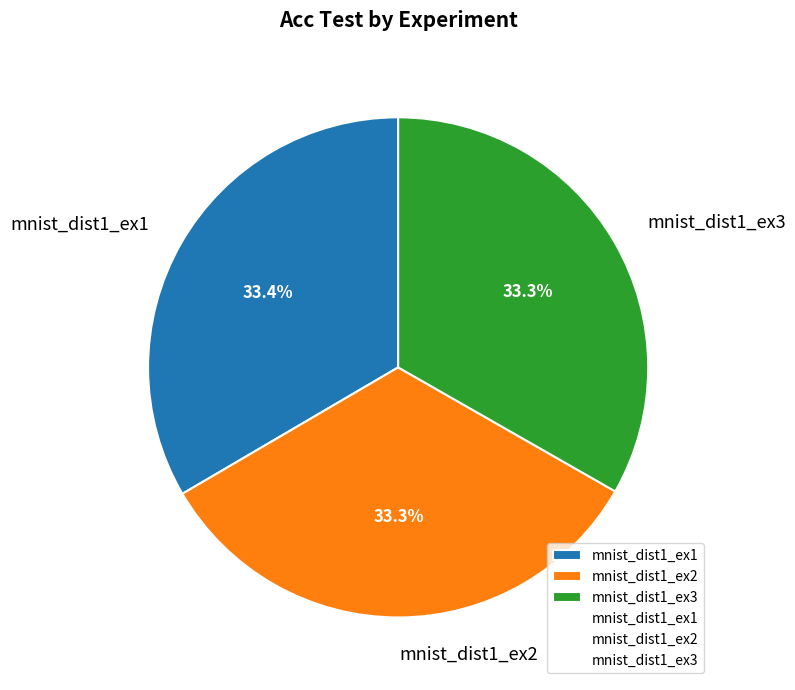

Combined, what portion of the pie is mnist_dist1_ex2 and mnist_dist1_ex1?

66.7%